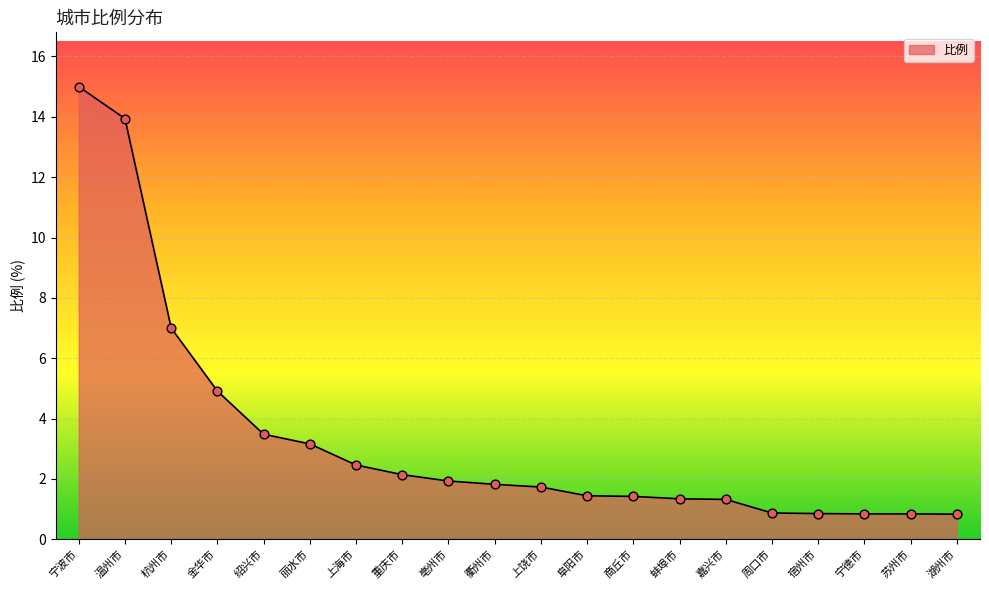

What is the change in value from 蚌埠市 to 宿州市?

-0.5